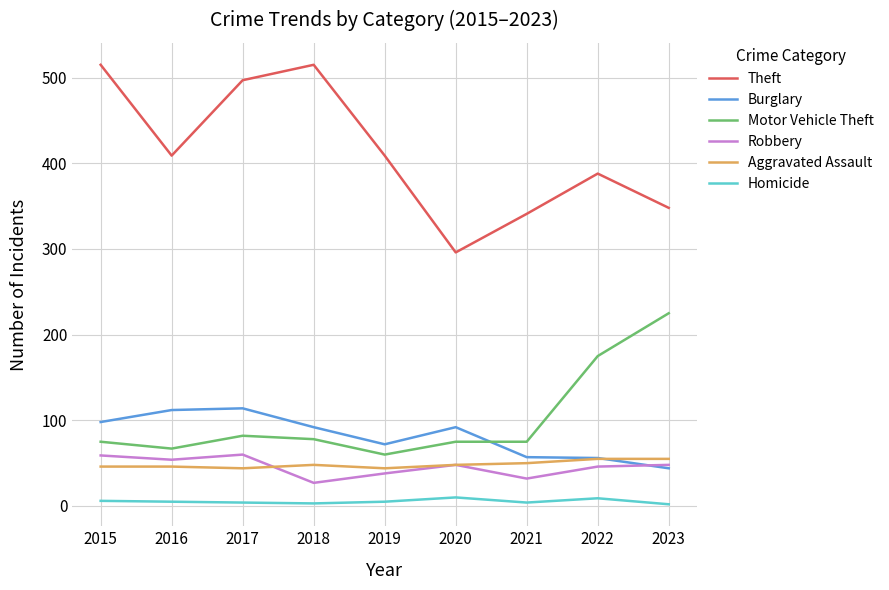

What is the difference between the maximum and second lowest values in the Aggravated Assault series?

11